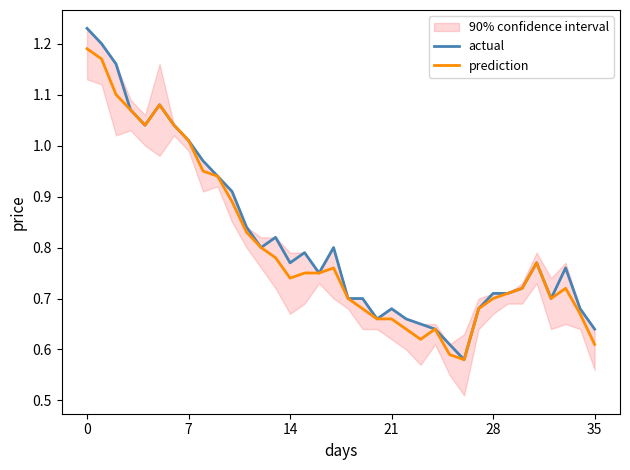

Does the chart have visible grid lines?

No